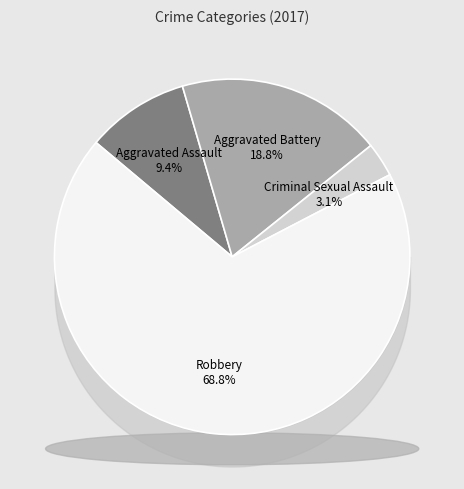

Is the sum of Robbery and Aggravated Battery greater than half?

Yes